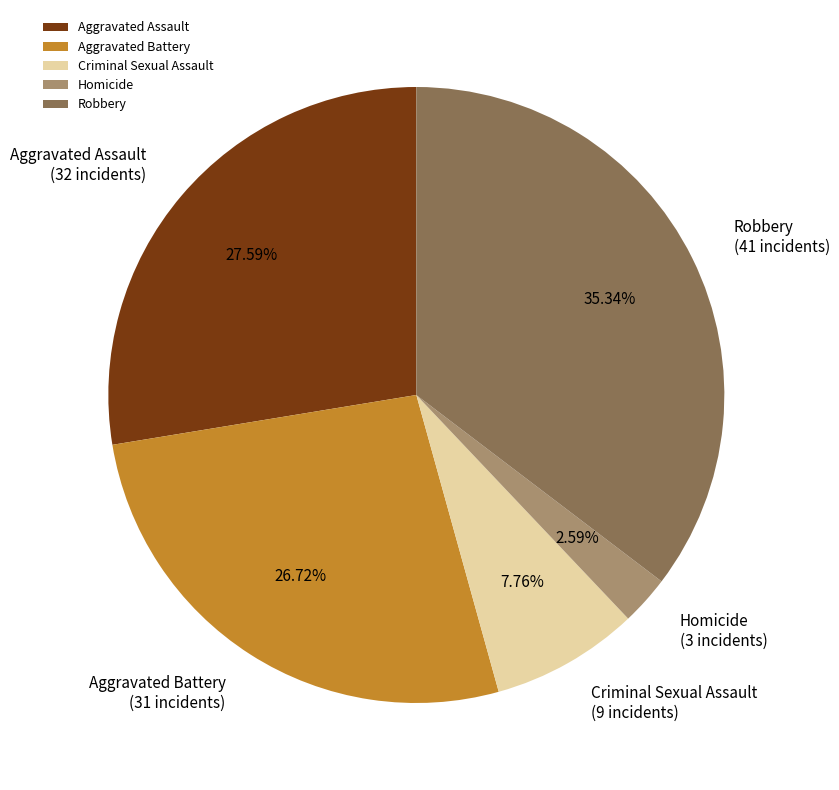

What is the smallest slice in the pie chart?

Homicide